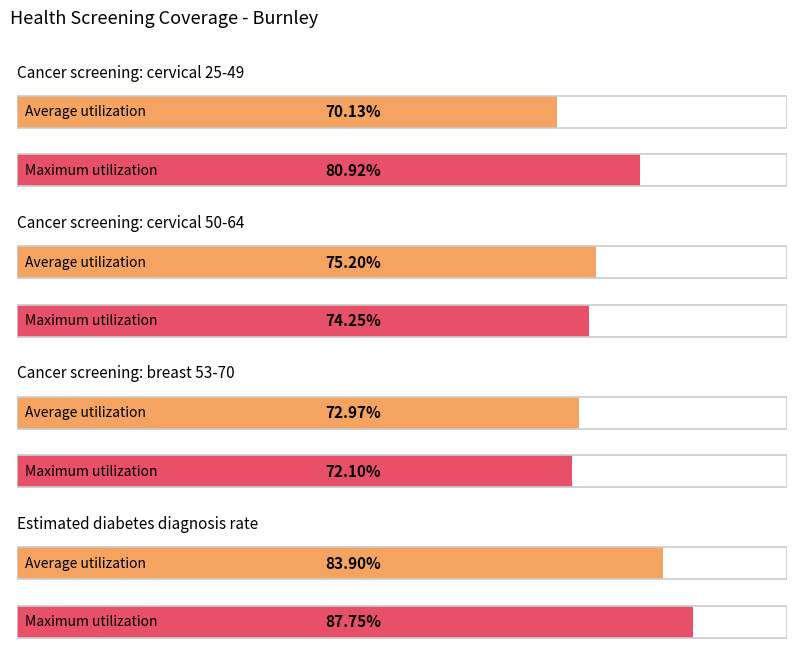

Is the value of Average utilization at Cancer screening: breast 53-70 greater than the value of Maximum utilization at Cancer screening: cervical 25-49?

No